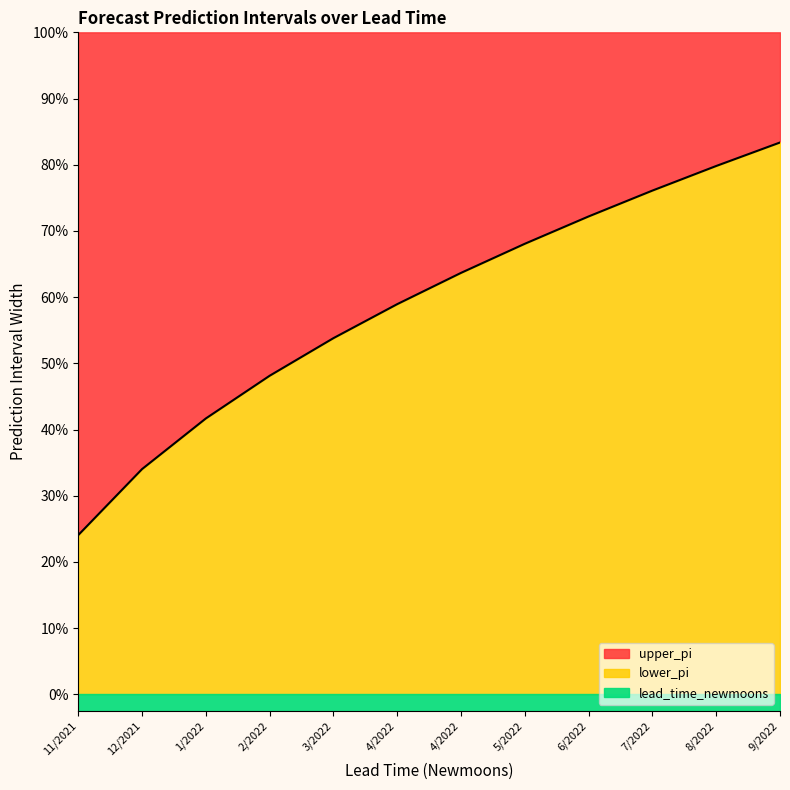

At how many categories does at least one series exceed 2?

12